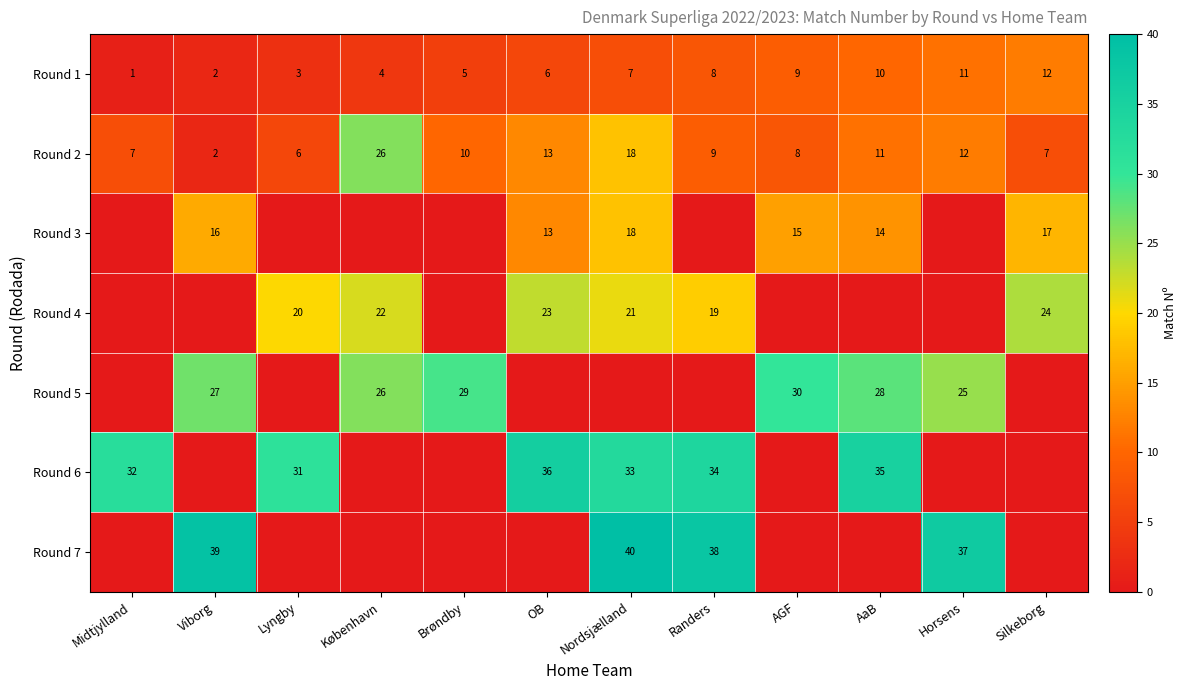

True or false: Round 5 has a value of 30 at AGF.

True